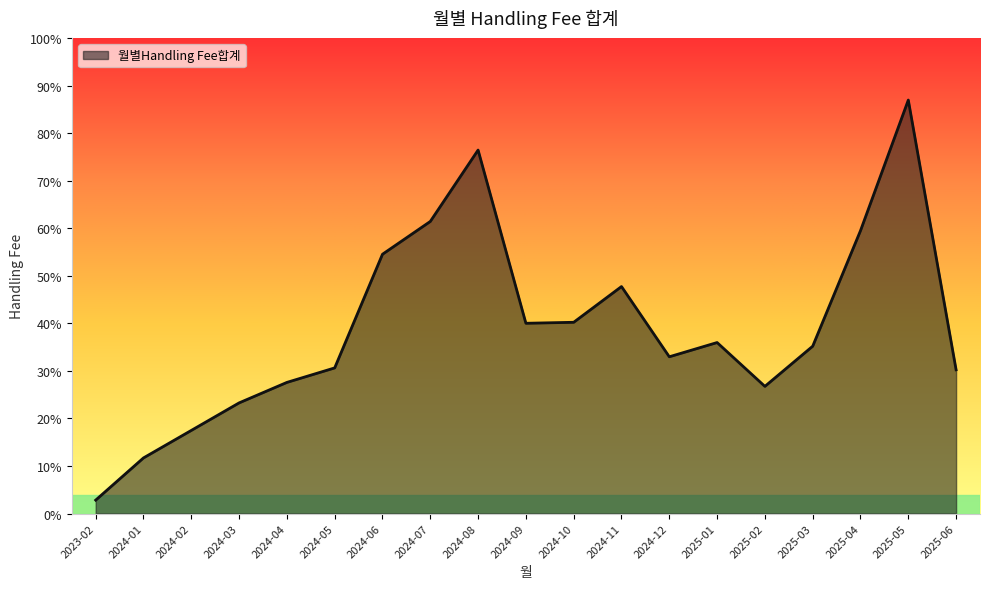

Reading right to left, transcribe all the data shown in this chart.

2025-06=223627.4	2025-05=643180.1	2025-04=440058.9	2025-03=260334.8	2025-02=197852.3	2025-01=266024.3	2024-12=243883.9	2024-11=353120.4	2024-10=297527.8	2024-09=295984.1	2024-08=565408.9	2024-07=454363.3	2024-06=403369.1	2024-05=226573.9	2024-04=204019.0	2024-03=172150.7	2024-02=129331.0	2024-01=86568.6	2023-02=20907.4